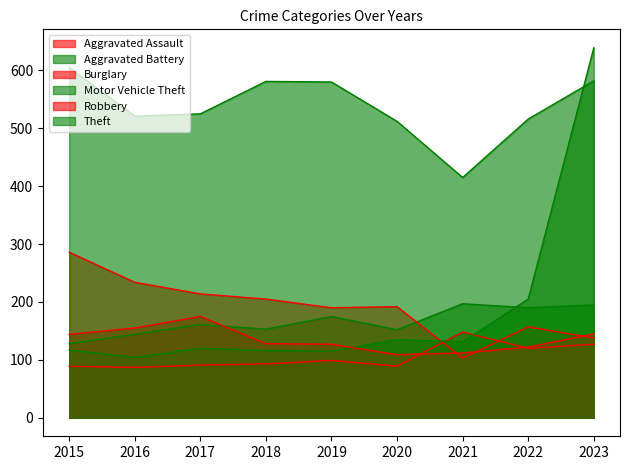

What is the spread (max minus min) of values at 2023?

512